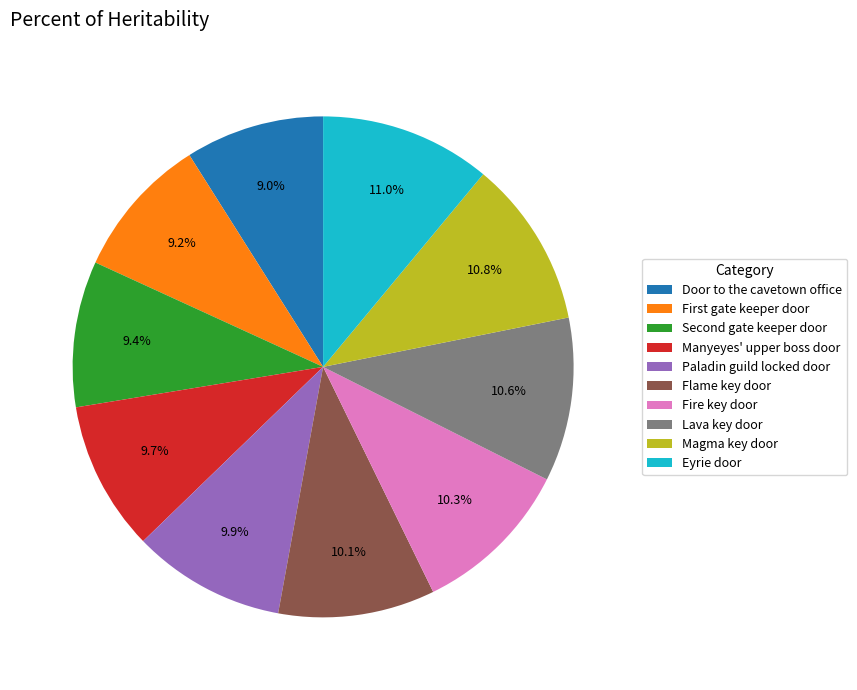

Is there any slice that represents more than half of the pie?

No